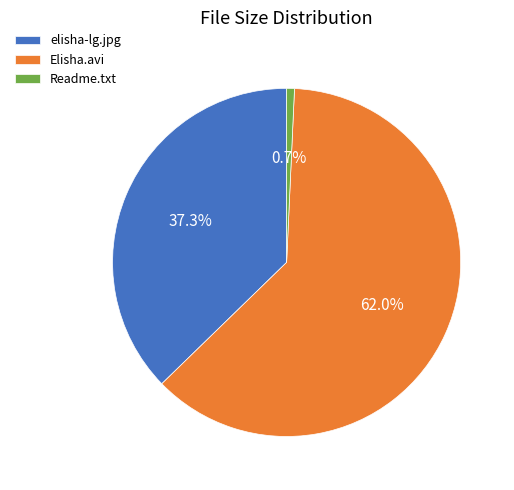

How many slices are in this pie chart?

3